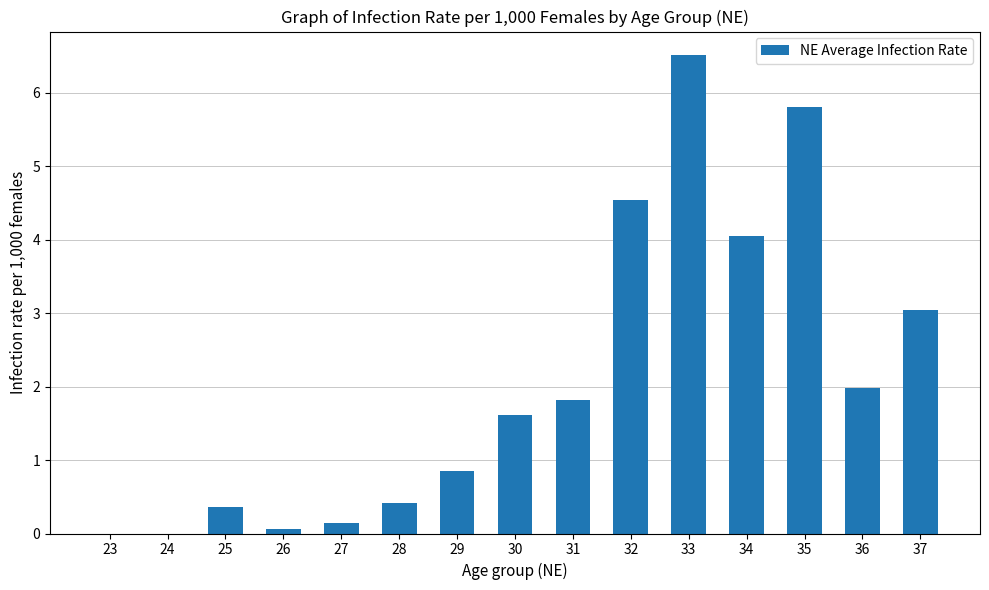

The value at 34 is 4.0. True or false?

True